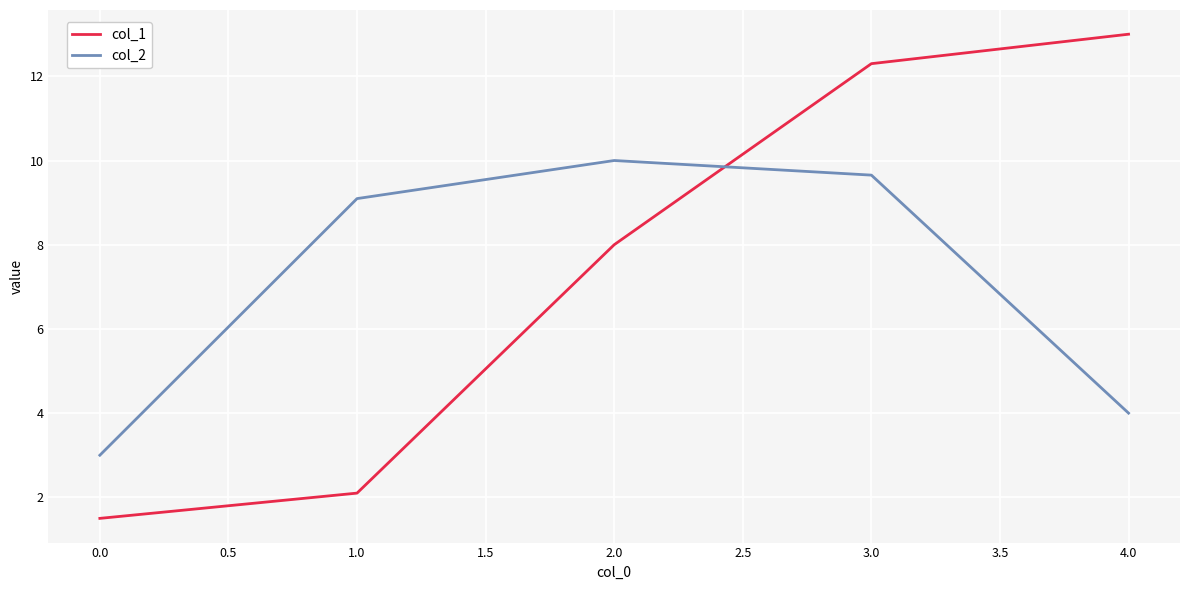

At which label is col_1 closest to 7?

2.0